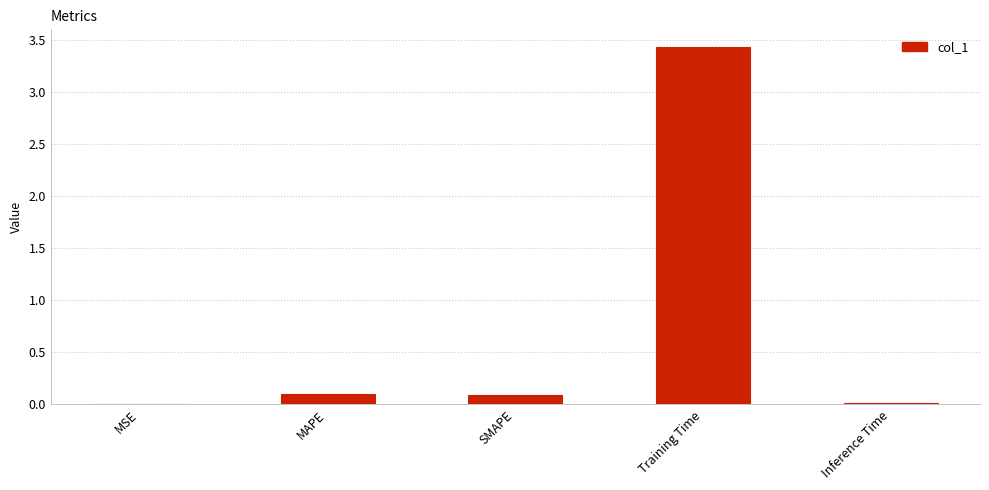

Is it true that the value at Training Time is 0.9?

False